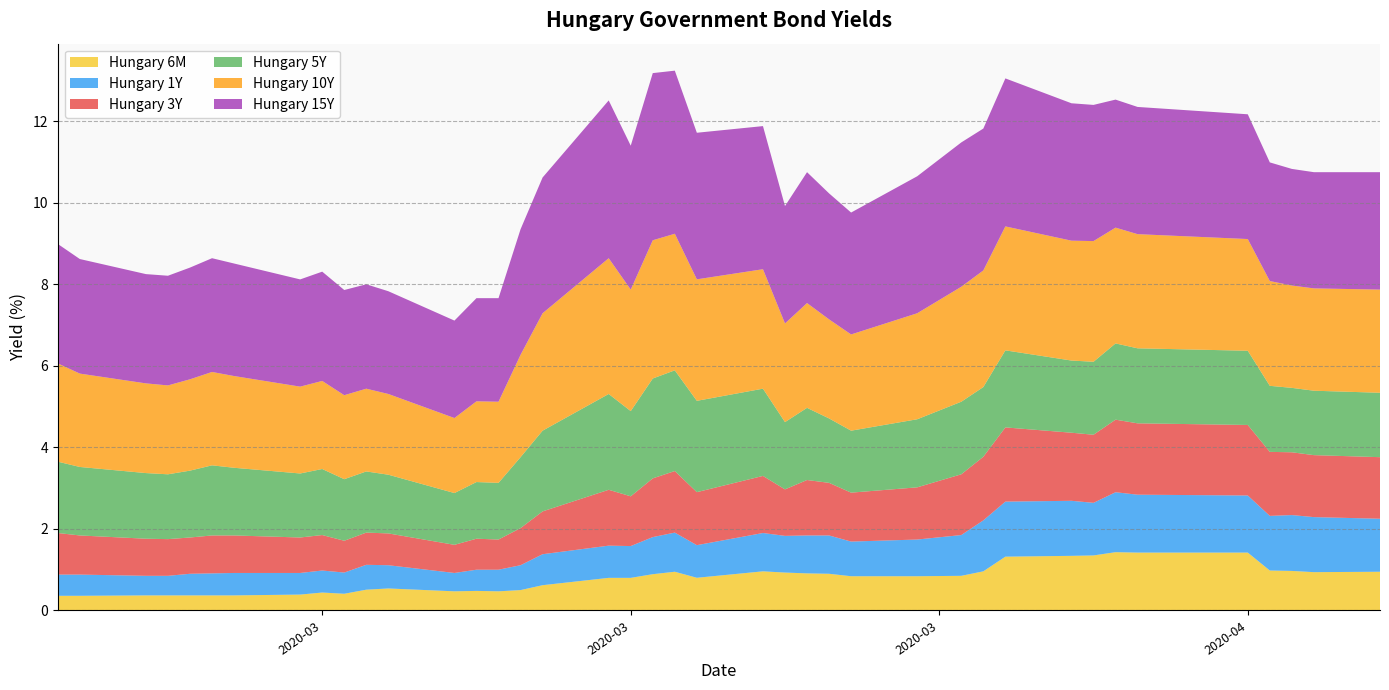

Count the number of data series in this chart.

6